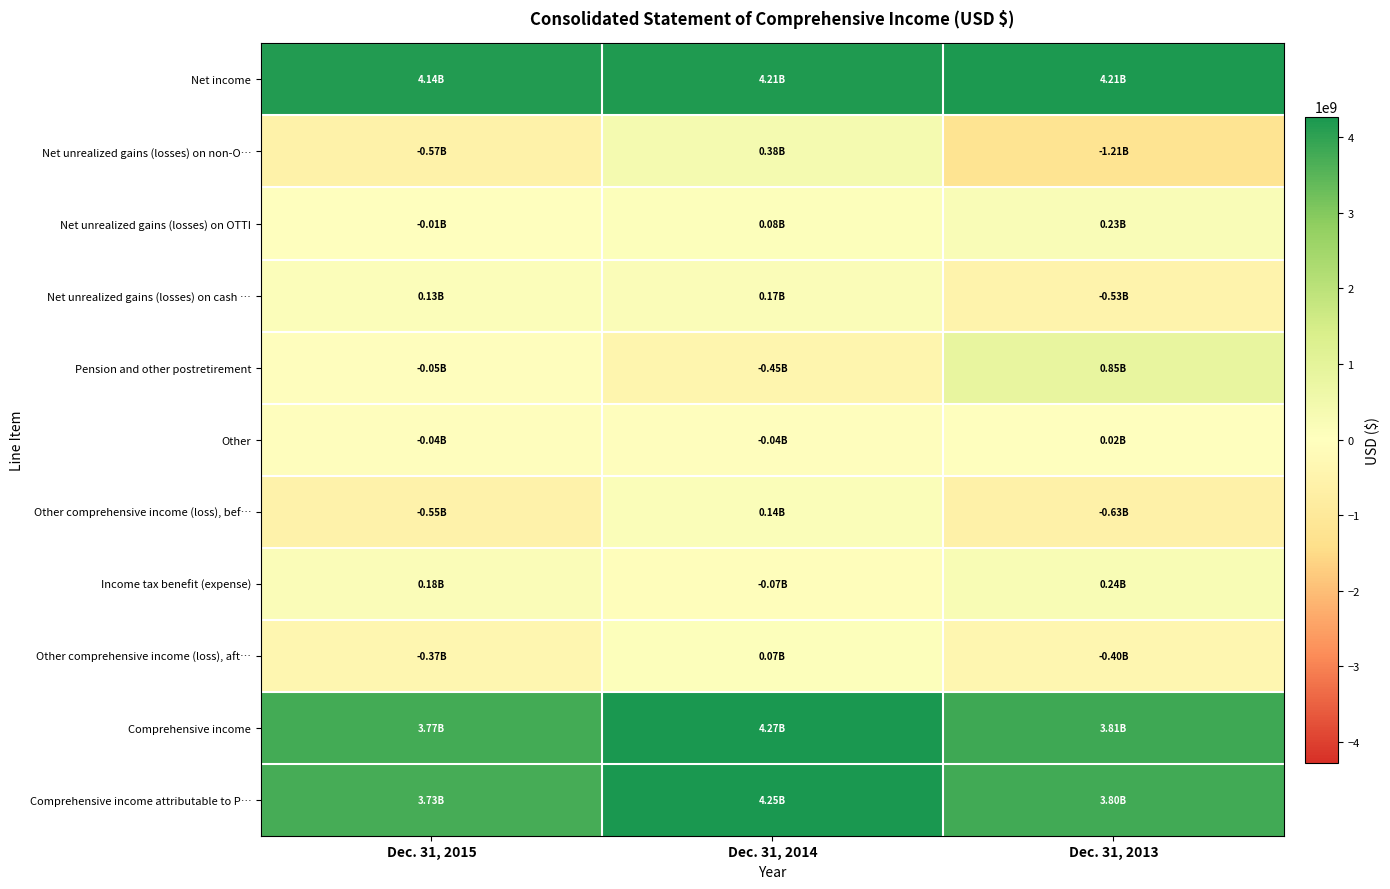

Reading left to right, list all the values displayed in this chart.

Net income: Dec. 31, 2015=4143000000	Dec. 31, 2014=4207000000	Dec. 31, 2013=4212000000
Net unrealized gains (losses) on non-O…: Dec. 31, 2015=-569000000	Dec. 31, 2014=375000000	Dec. 31, 2013=-1211000000
Net unrealized gains (losses) on OTTI: Dec. 31, 2015=-13000000	Dec. 31, 2014=79000000	Dec. 31, 2013=231000000
Net unrealized gains (losses) on cash …: Dec. 31, 2015=127000000	Dec. 31, 2014=168000000	Dec. 31, 2013=-527000000
Pension and other postretirement: Dec. 31, 2015=-54000000	Dec. 31, 2014=-446000000	Dec. 31, 2013=852000000
Other: Dec. 31, 2015=-42000000	Dec. 31, 2014=-39000000	Dec. 31, 2013=21000000
Other comprehensive income (loss), bef…: Dec. 31, 2015=-551000000	Dec. 31, 2014=137000000	Dec. 31, 2013=-634000000
Income tax benefit (expense): Dec. 31, 2015=178000000	Dec. 31, 2014=-70000000	Dec. 31, 2013=236000000
Other comprehensive income (loss), aft…: Dec. 31, 2015=-373000000	Dec. 31, 2014=67000000	Dec. 31, 2013=-398000000
Comprehensive income: Dec. 31, 2015=3770000000	Dec. 31, 2014=4274000000	Dec. 31, 2013=3814000000
Comprehensive income attributable to P…: Dec. 31, 2015=3733000000	Dec. 31, 2014=4251000000	Dec. 31, 2013=3803000000